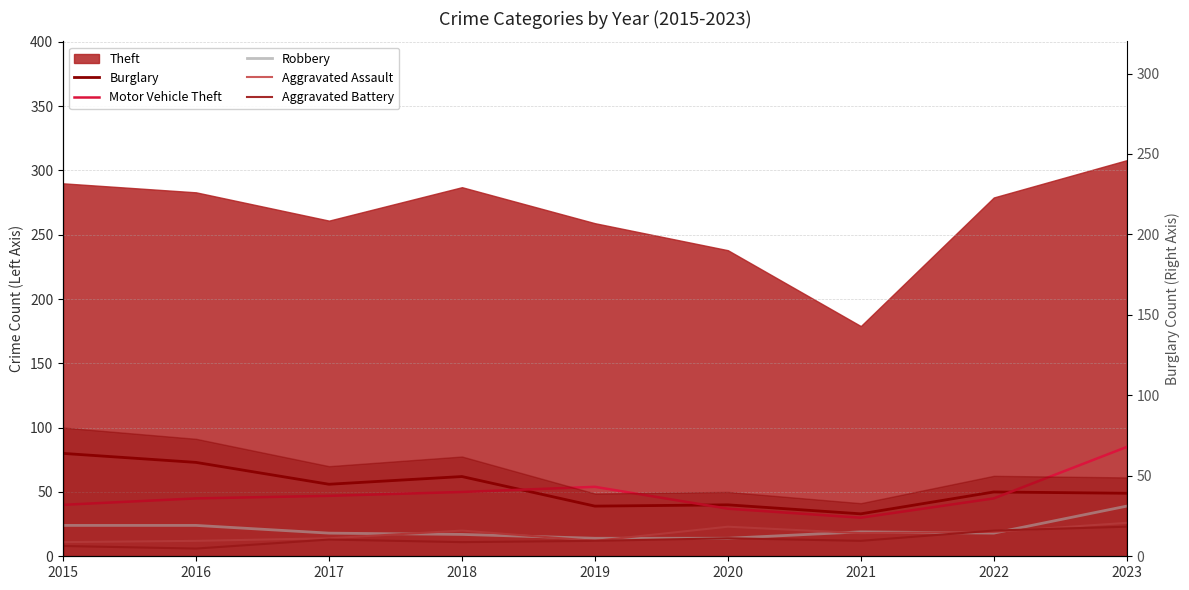

What is the minimum value shown in the chart?

6